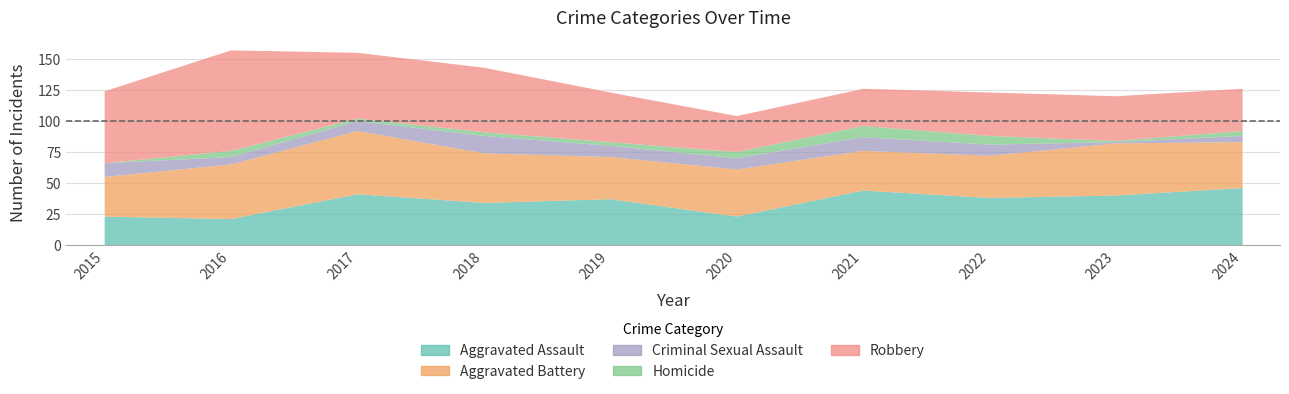

True or false: Criminal Sexual Assault and Homicide cross at least once.

False